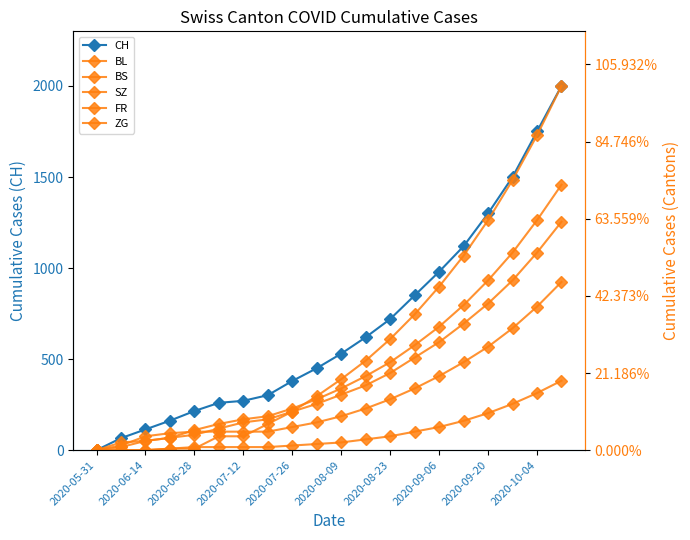

Does the chart have visible grid lines?

No